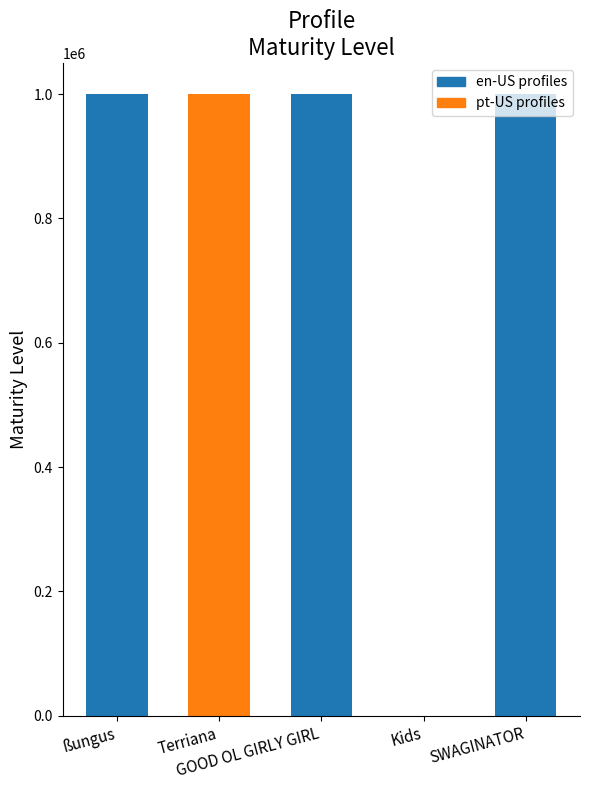

What position from the right is ßungus?

5